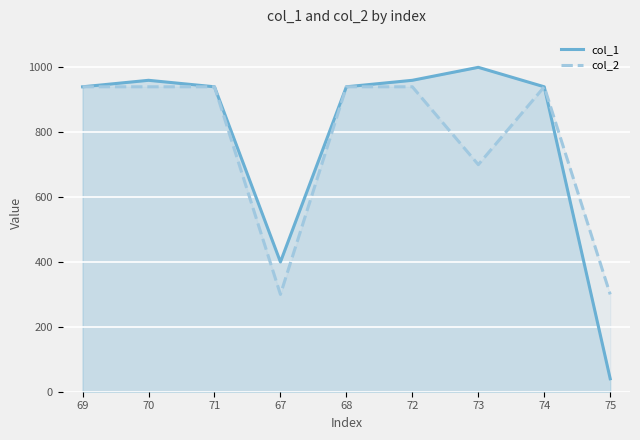

At 74, list the series in order from largest to smallest.

col_1, col_2